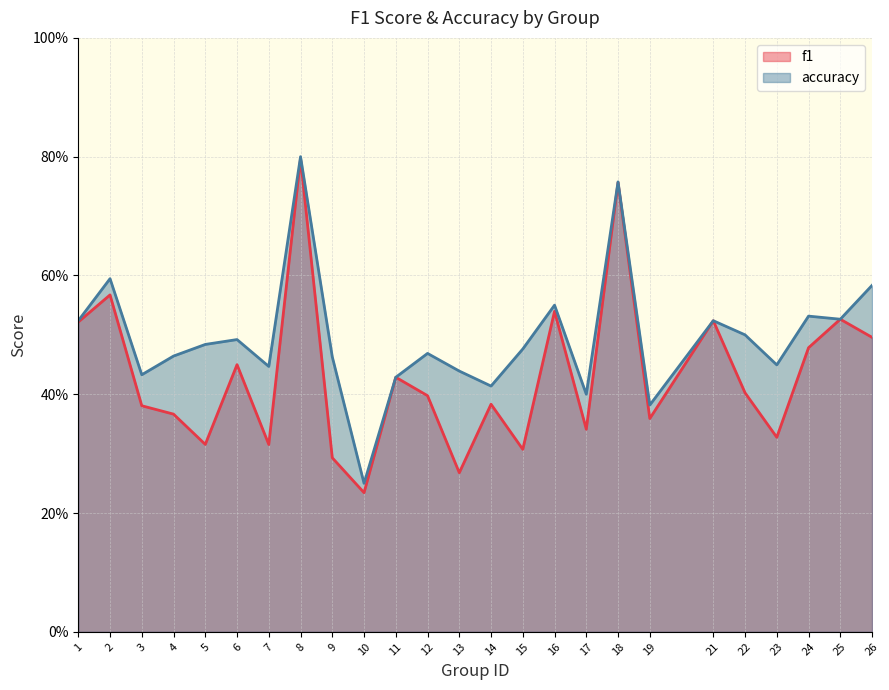

List the labels in order of f1 value, smallest first.

10, 13, 9, 15, 7, 5, 23, 17, 19, 4, 3, 14, 12, 22, 11, 6, 24, 26, 1, 21, 25, 16, 2, 18, 8